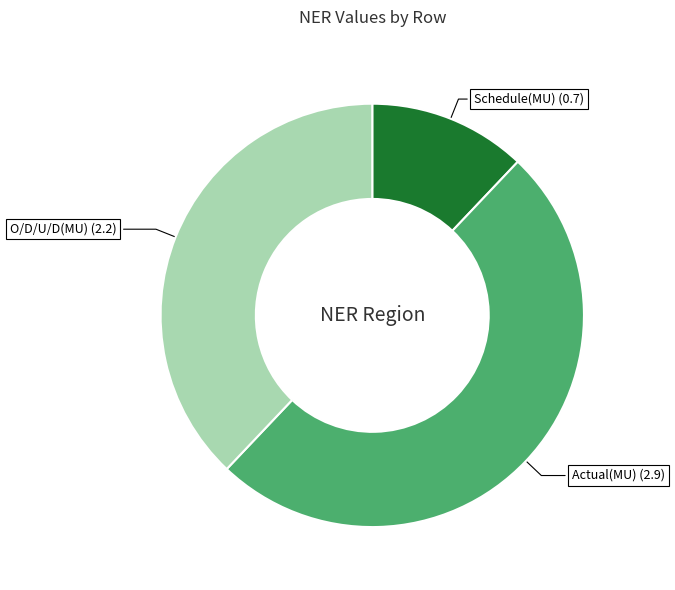

Is the sum of Actual(MU) (2.9) and Schedule(MU) (0.7) greater than half?

Yes